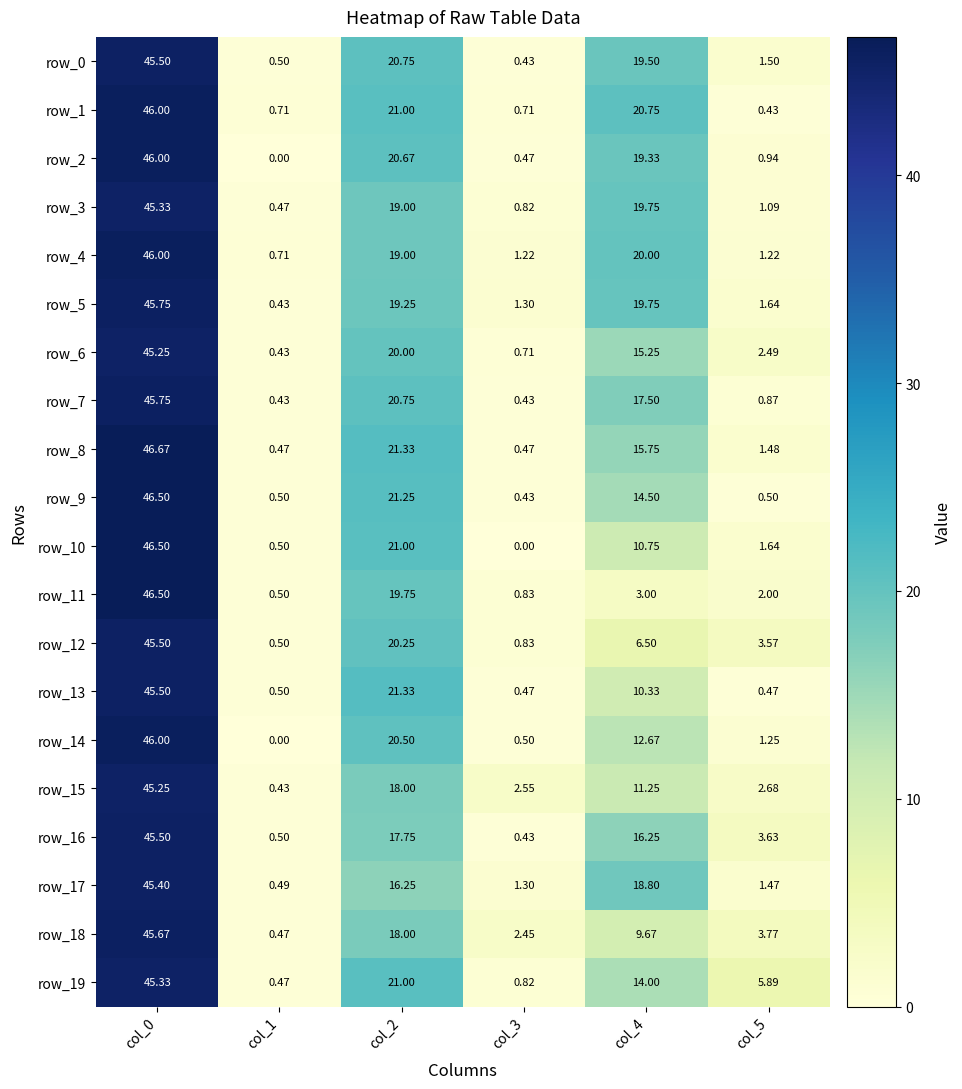

Rank the categories by row_5 value from highest to lowest.

col_0, col_4, col_2, col_5, col_3, col_1